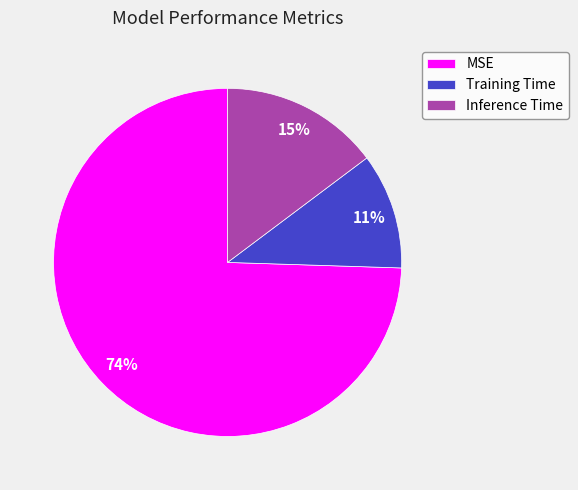

To the nearest percent, what is the combined percentage of MSE and Inference Time?

89%